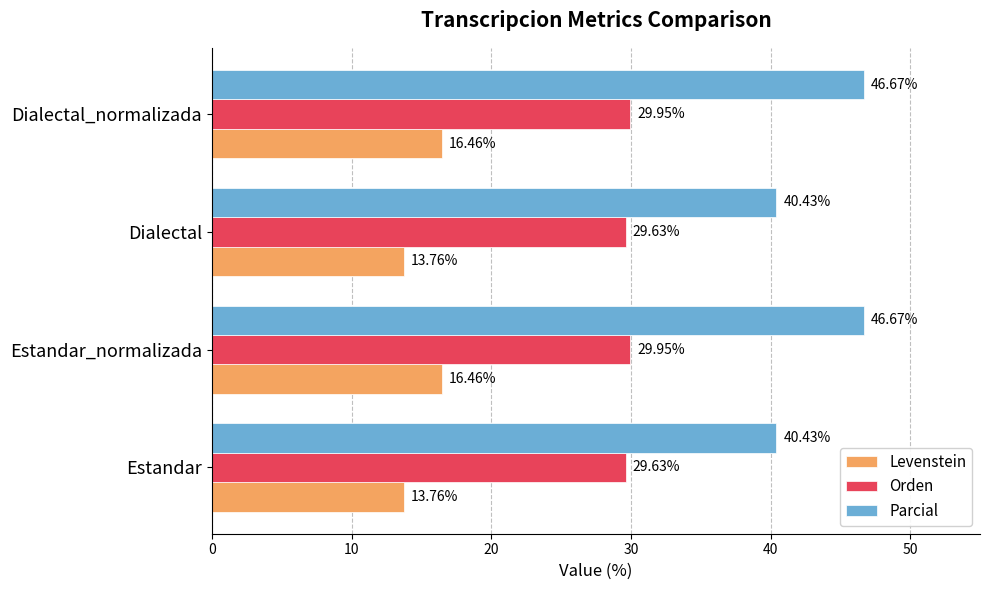

At how many categories does at least one series exceed 19?

4